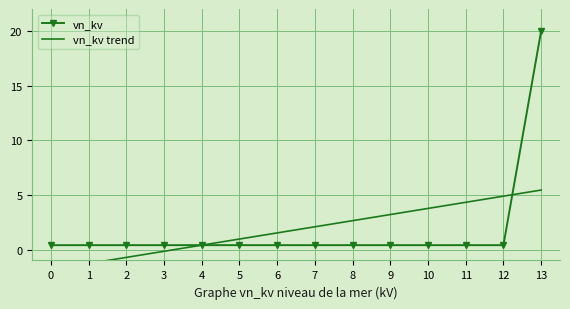

Which series has the largest total across all categories?

vn_kv trend